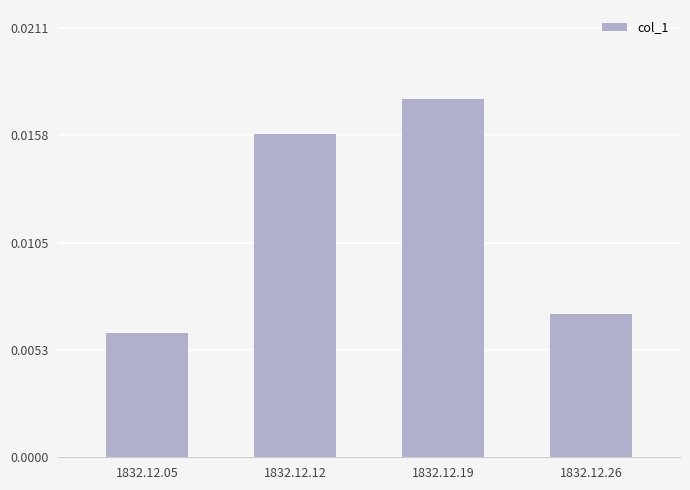

How many values are between 0 and 1?

4